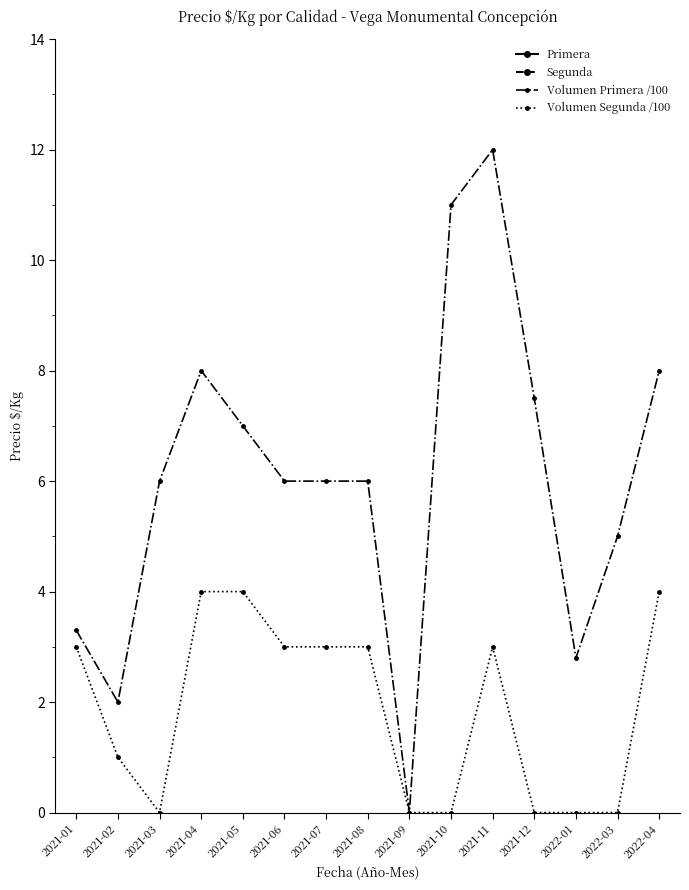

What is the average value of the Primera series?

127.8